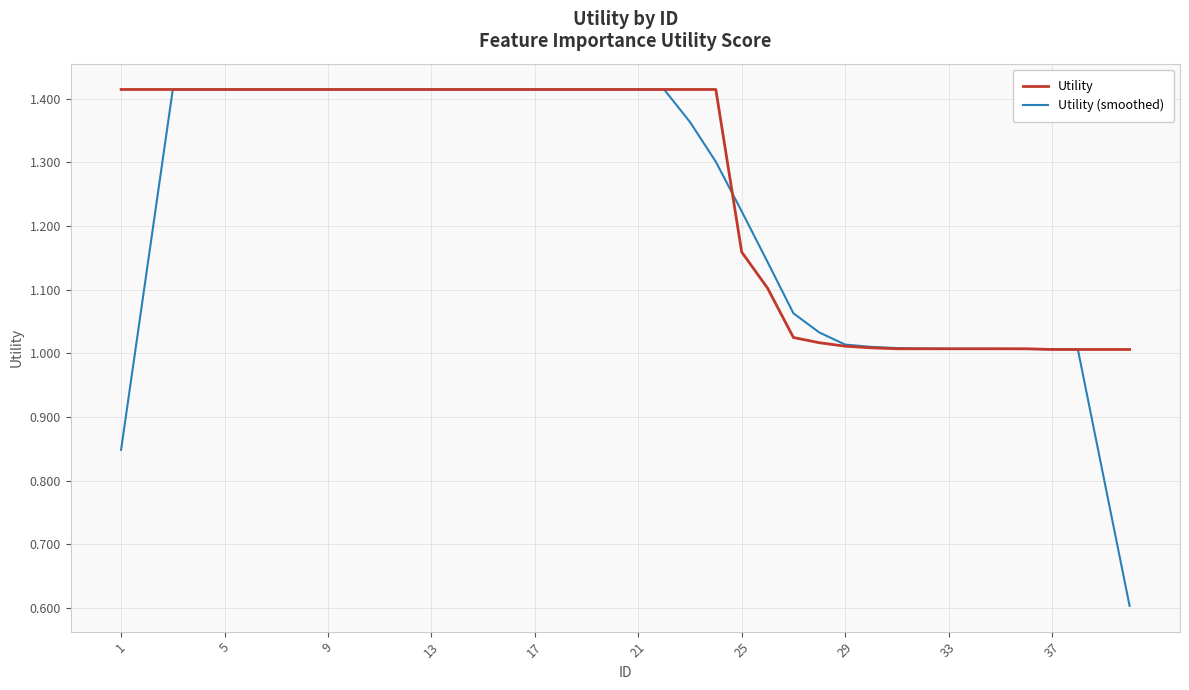

How many values in the Utility (smoothed) series are below 1?

3